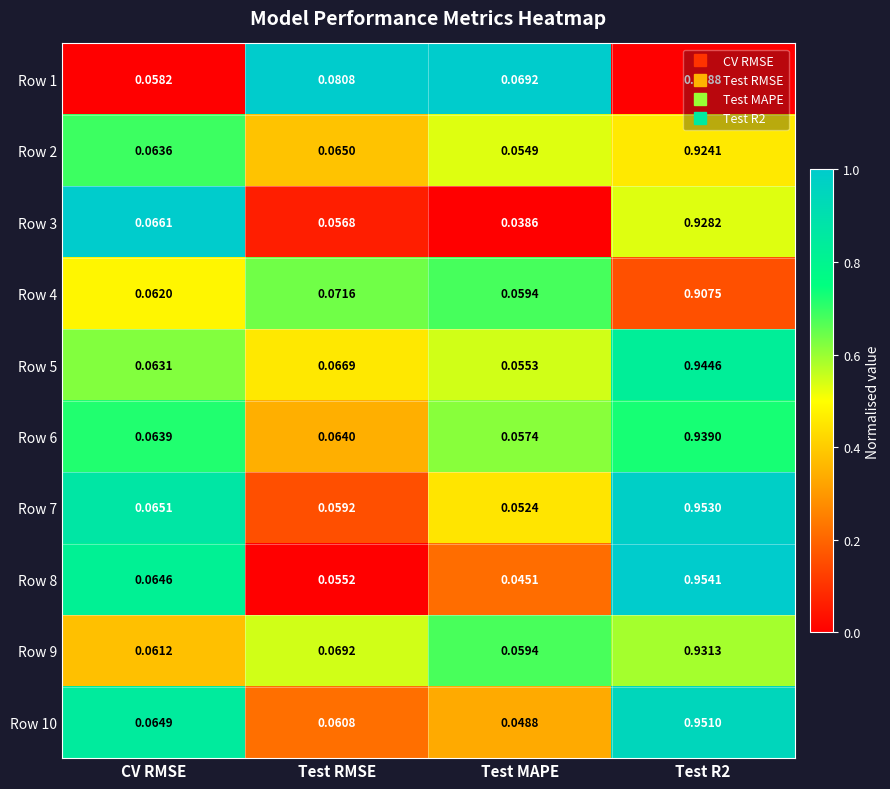

Where is Row 9 nearest to the value 0?

Test MAPE